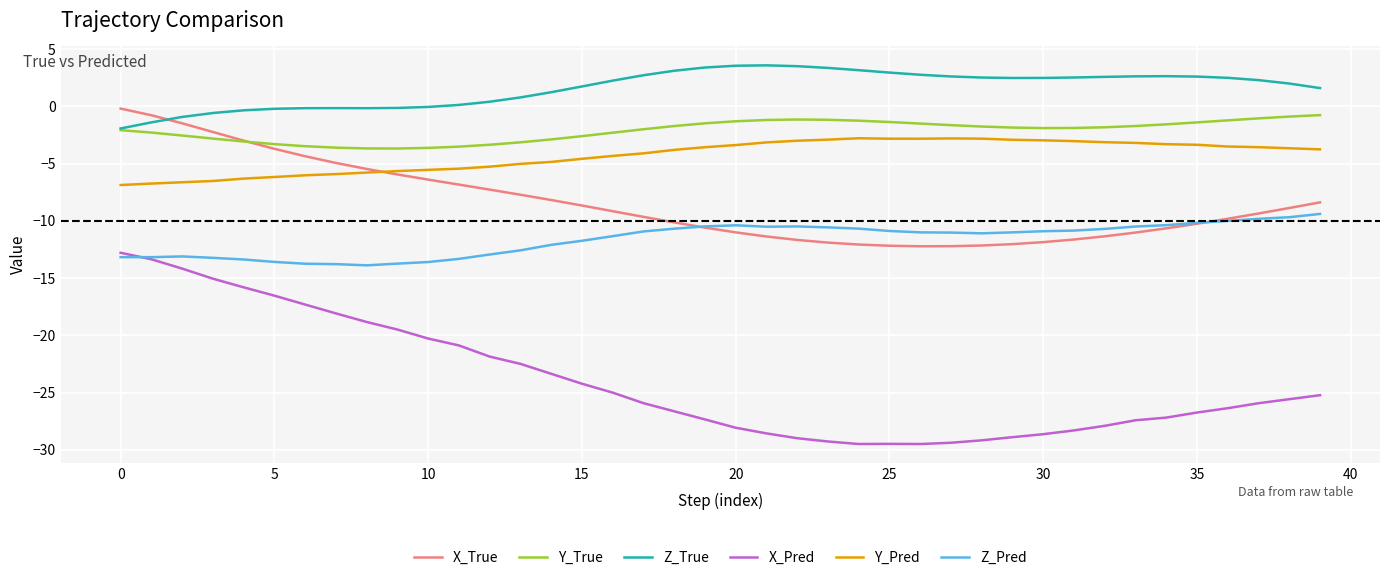

True or false: Y_Pred and X_Pred cross at least once.

False